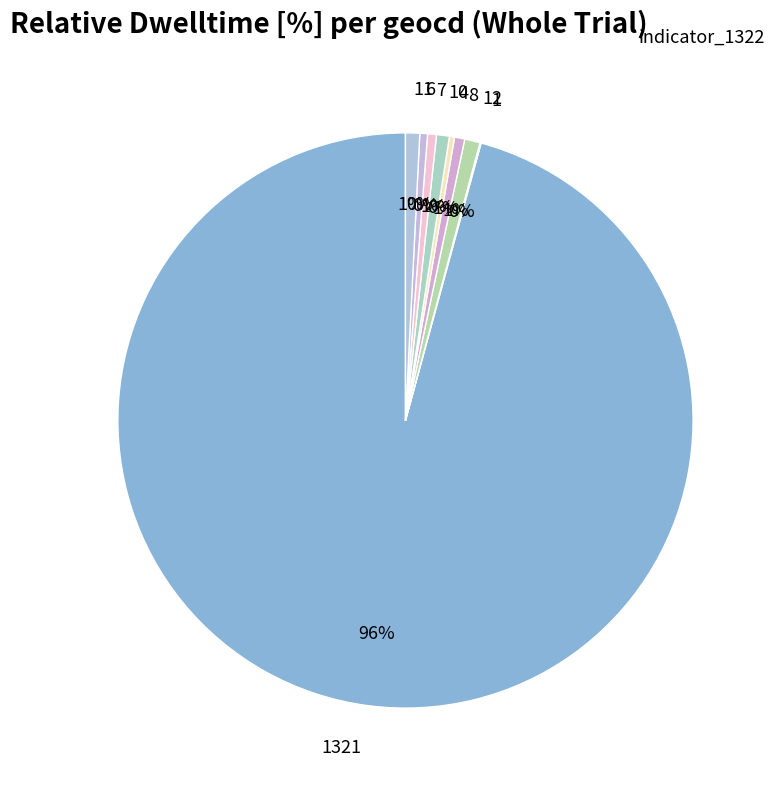

Does any single category account for the majority?

Yes